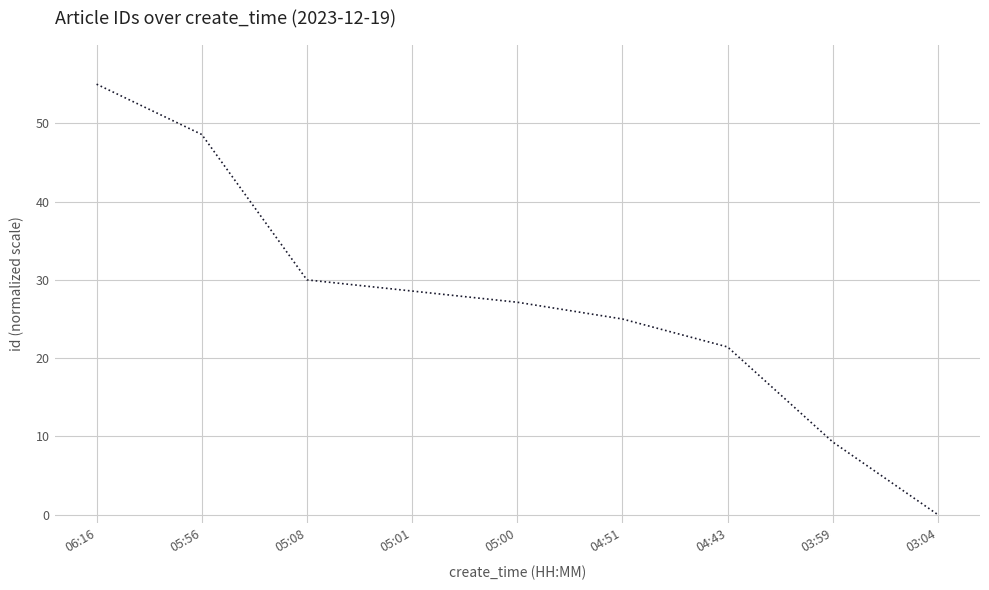

What position from the right is 03:59?

2